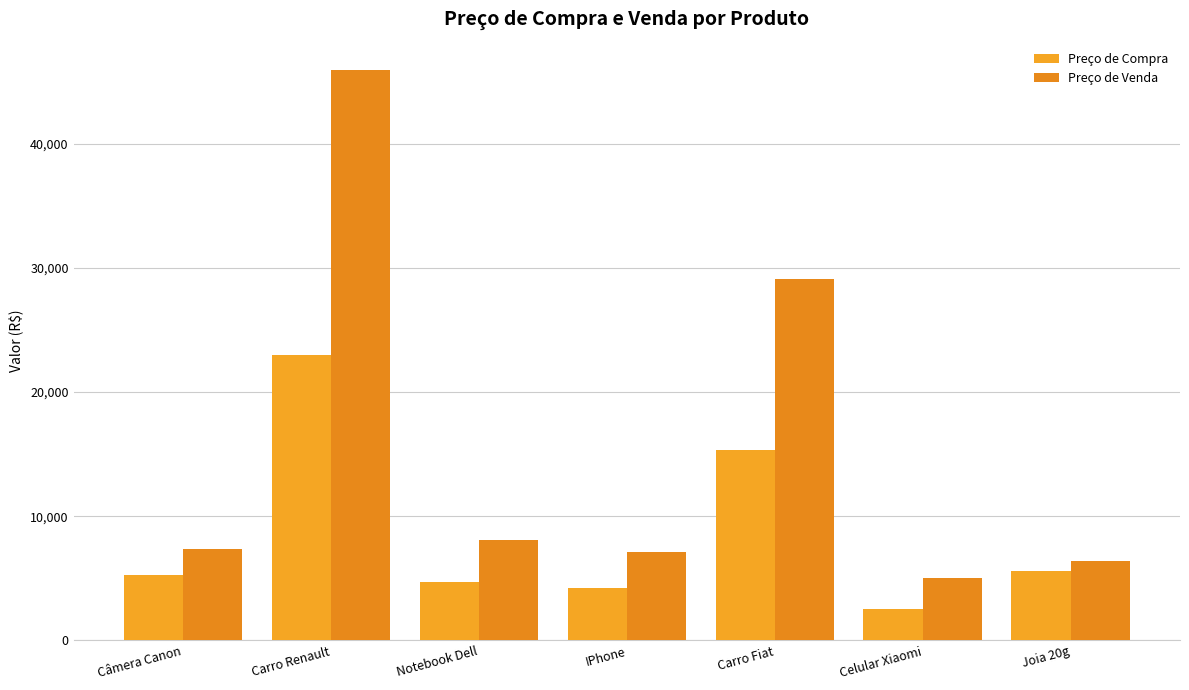

Where is Preço de Compra nearest to the value 12747?

Carro Fiat